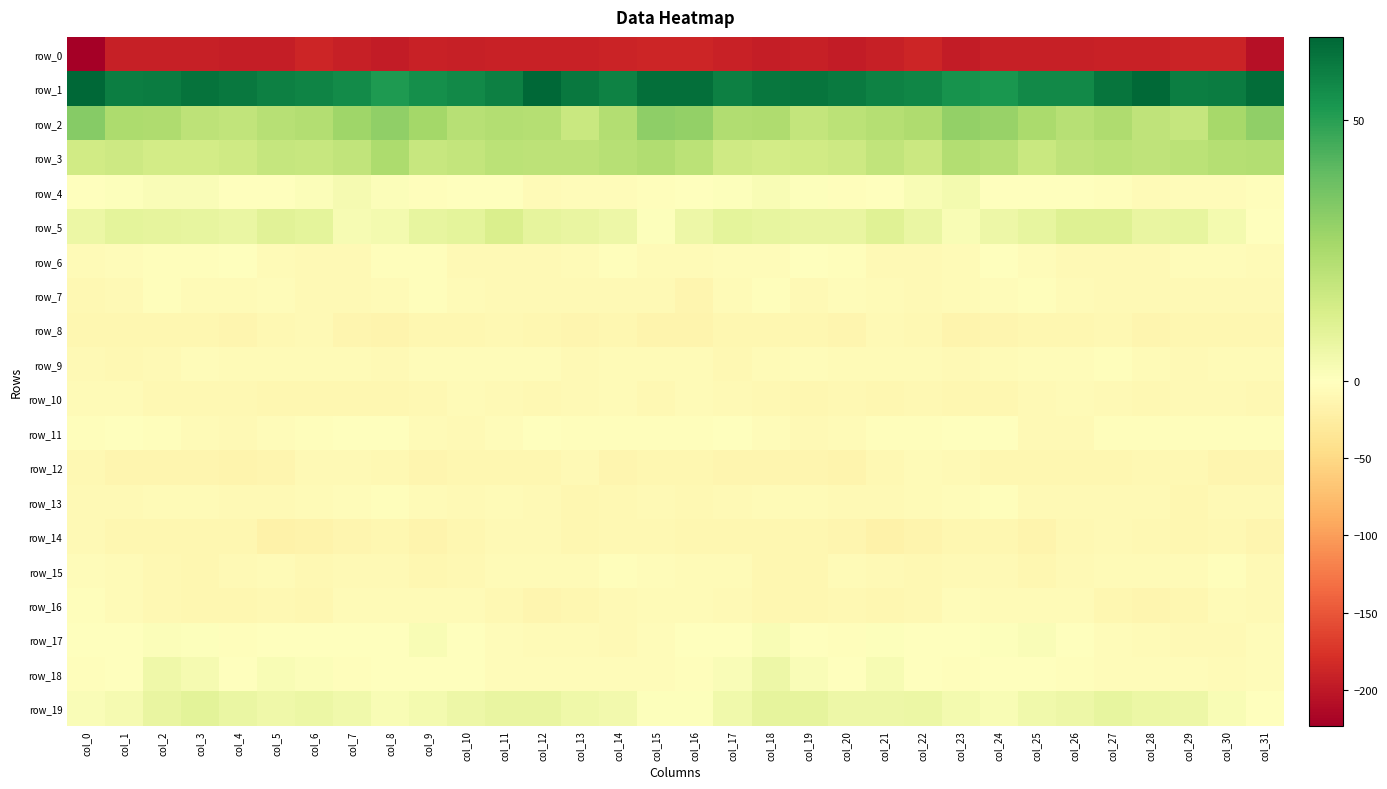

Is it true that row_16 equals -10.2 at col_5?

True